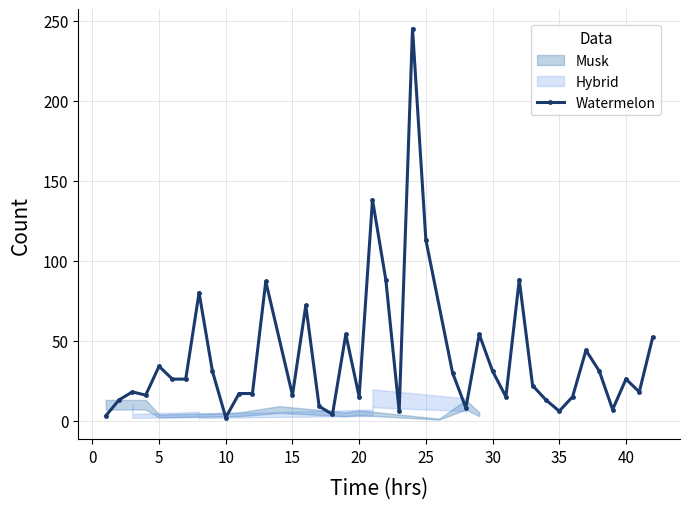

Reading left to right, what are all the values shown in this chart?

3	13	18	16	34	26	26	80	31	2	17	17	87	16	72	9	4	54	15	138	88	6	245	113	30	8	54	31	15	88	22	13	6	15	44	31	7	26	18	52